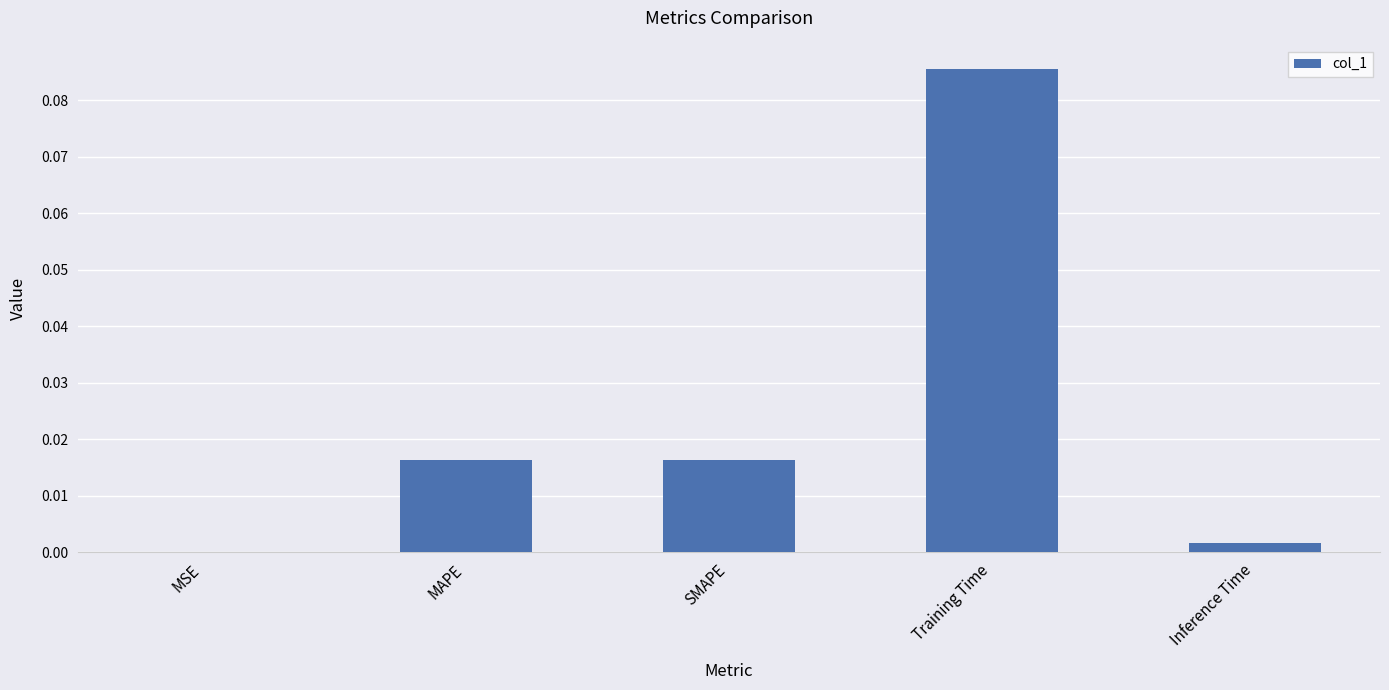

The chart shows a value of 0.0 at Inference Time. True or false?

True